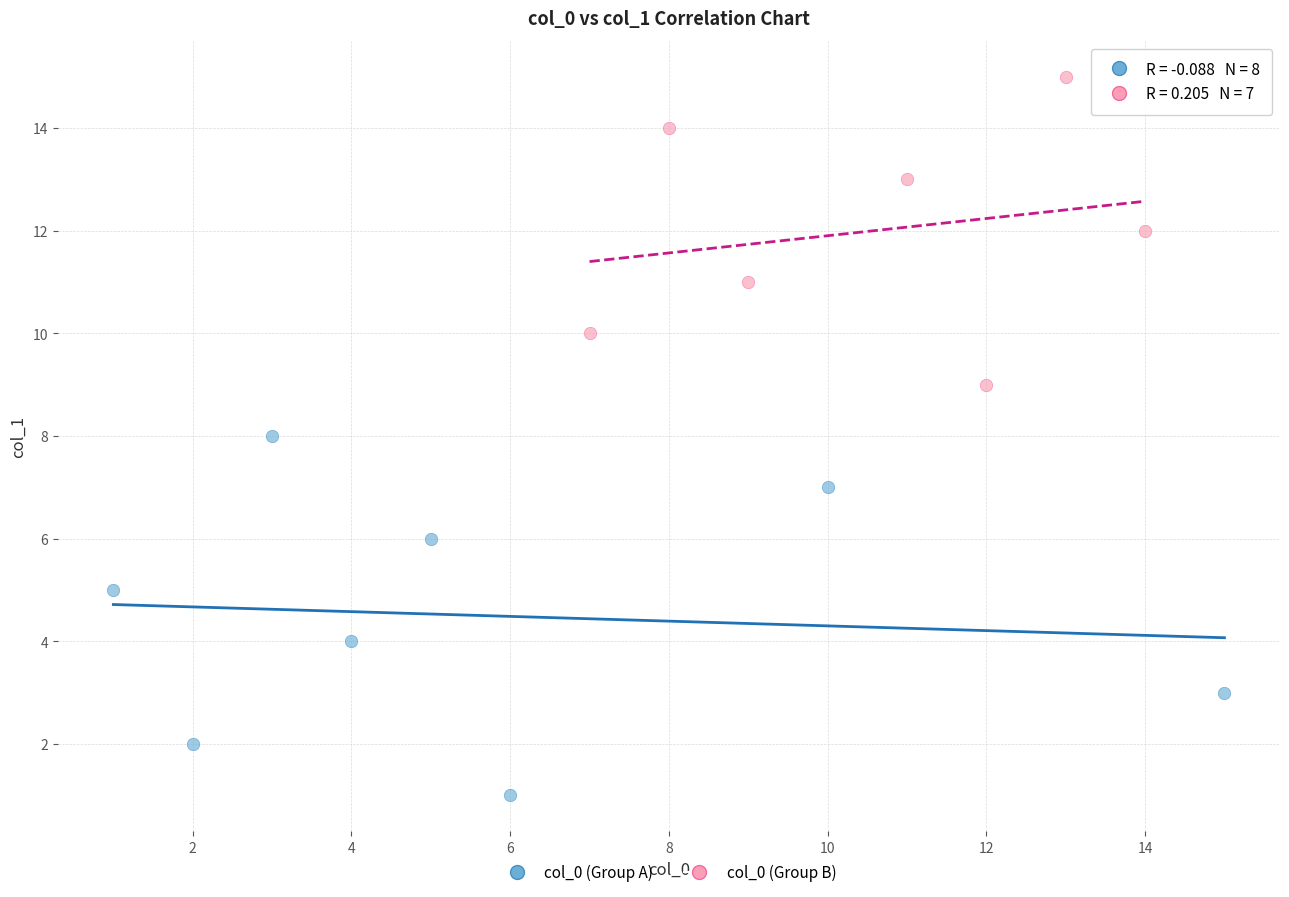

Which series has the widest spread of Y values?

col_0 (Group A)